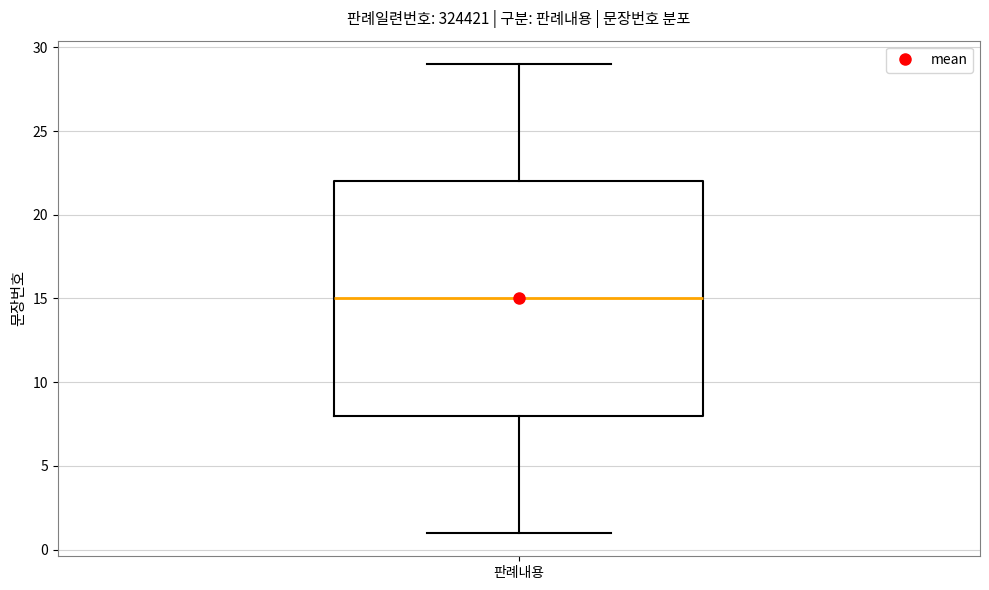

Transcribe this box plot: give where the median line is, the range the box spans, and where the two whiskers end, as read against the y-axis. The values are not printed on the chart, so give them approximately, as read against the axis.

median 15, box 8 to 22, whiskers 1 to 29